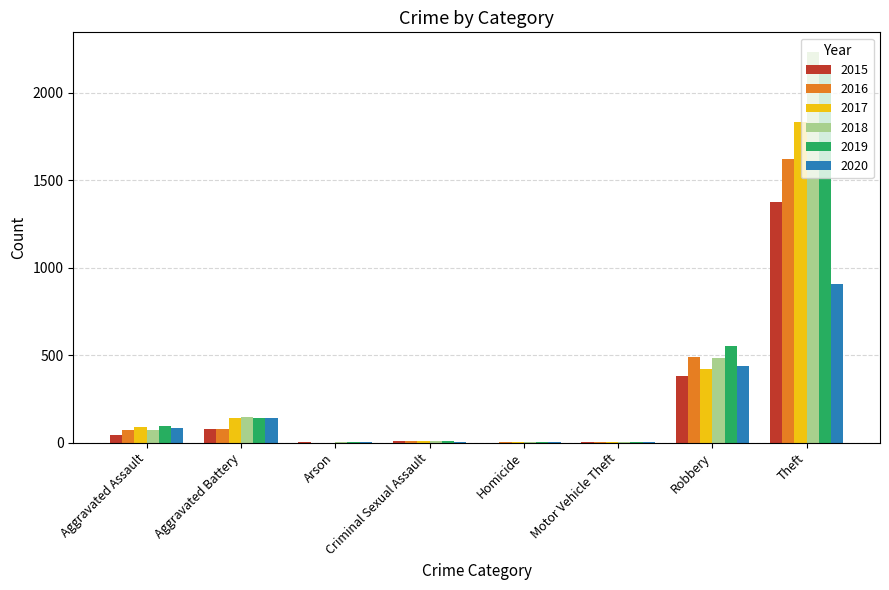

What are all the series names shown in the legend?

2015, 2016, 2017, 2018, 2019, 2020